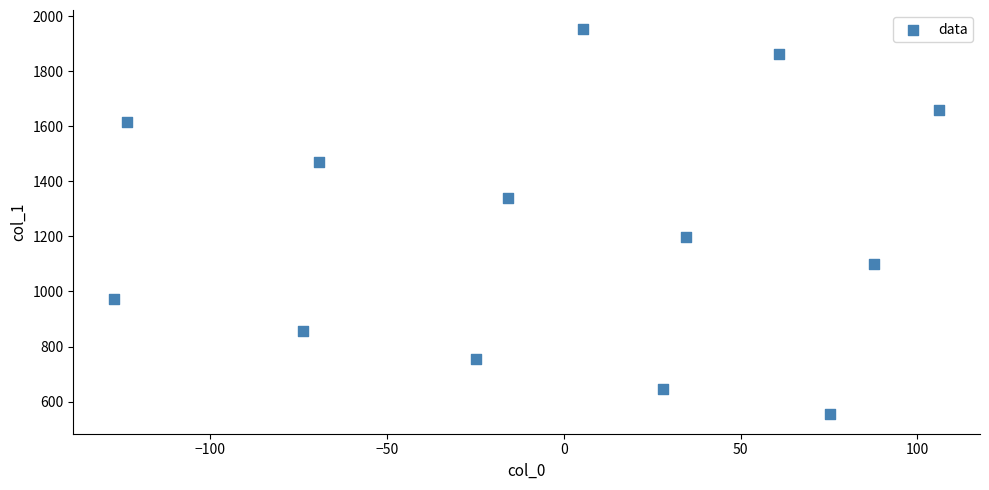

What Y value in the scatter plot is closest to 1252?

1197.1